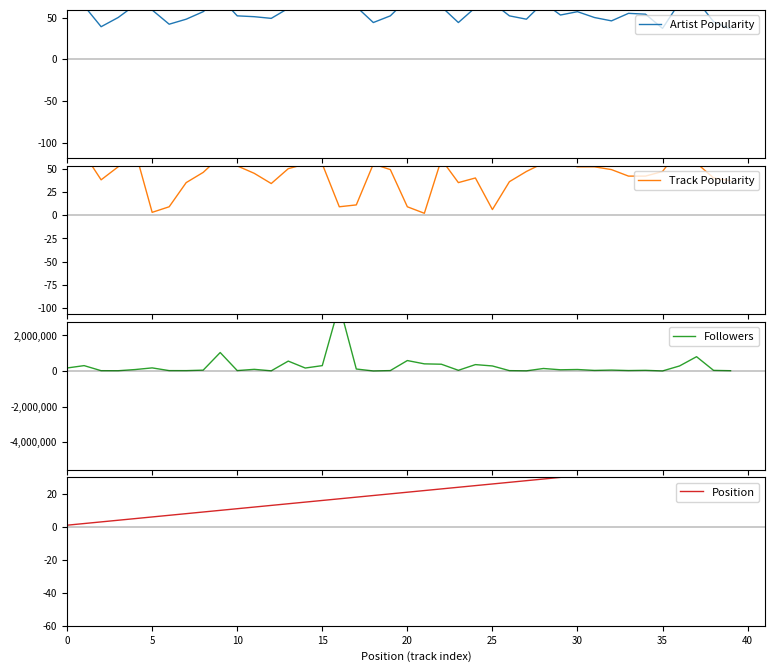

Is it true that Position equals 21 at 20?

True